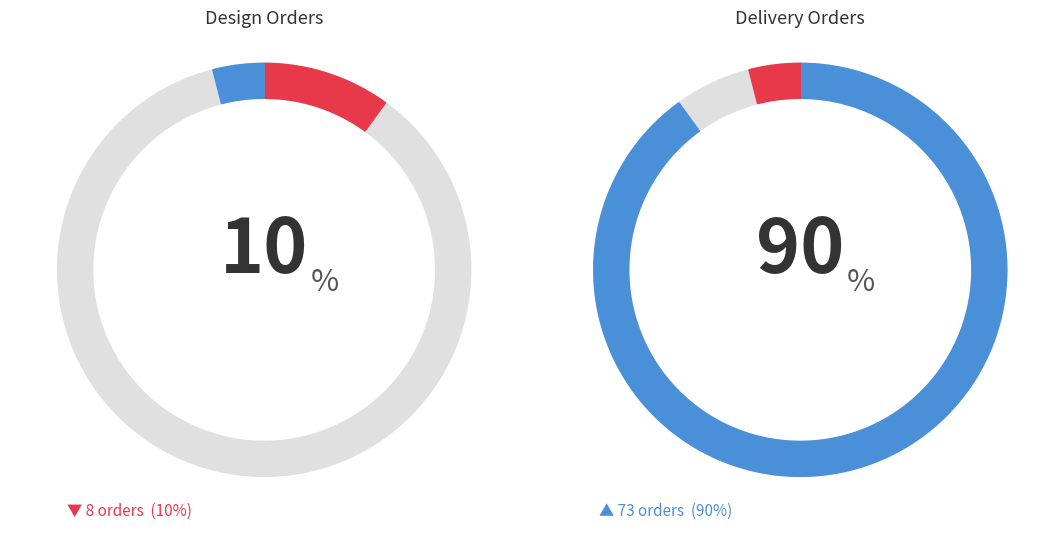

Which category accounts for the majority?

Delivery